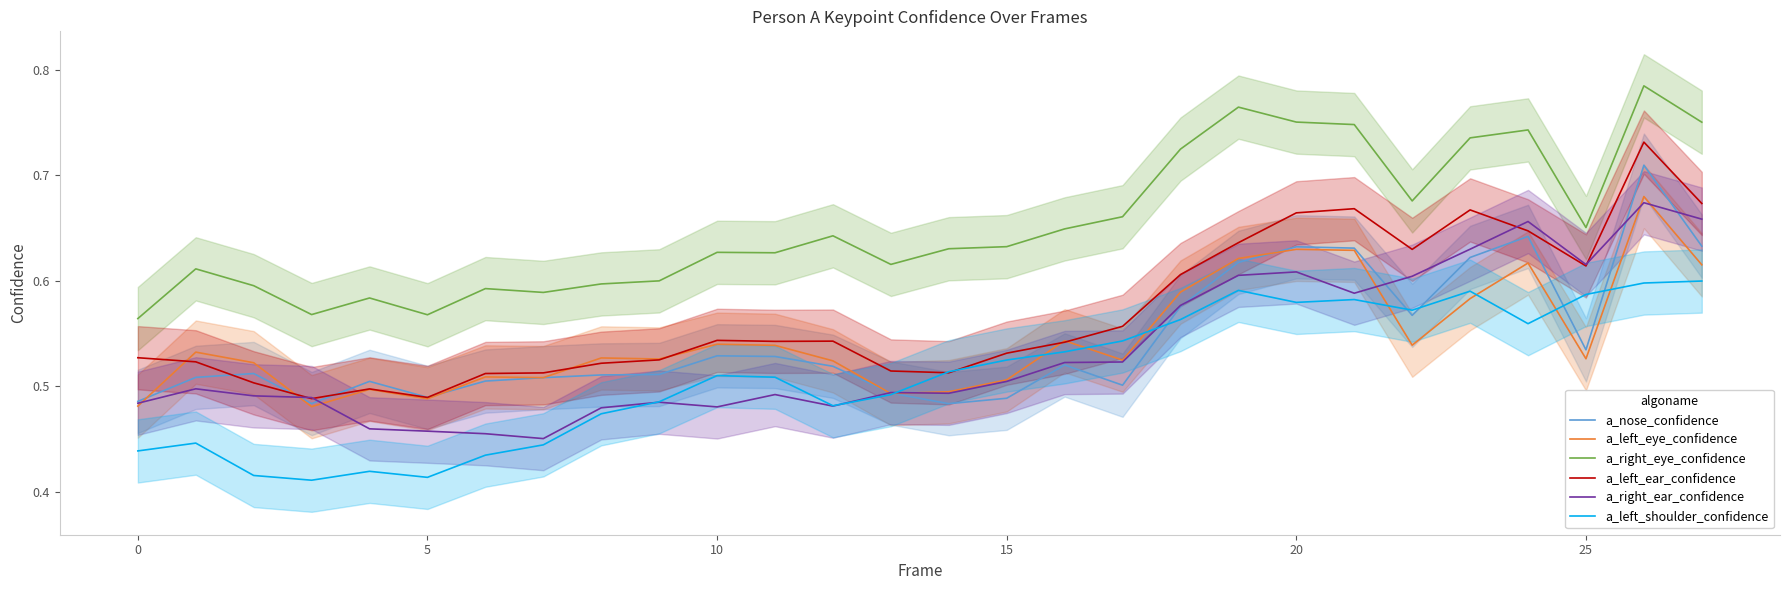

True or false: a_right_eye_confidence and a_nose_confidence cross at least once.

False